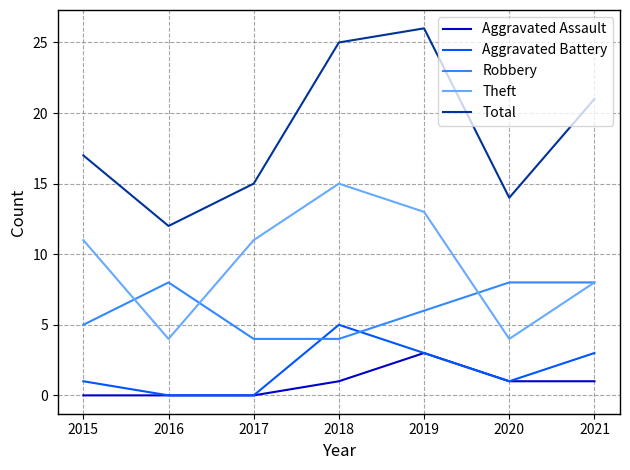

True or false: Total and Robbery cross at least once.

False